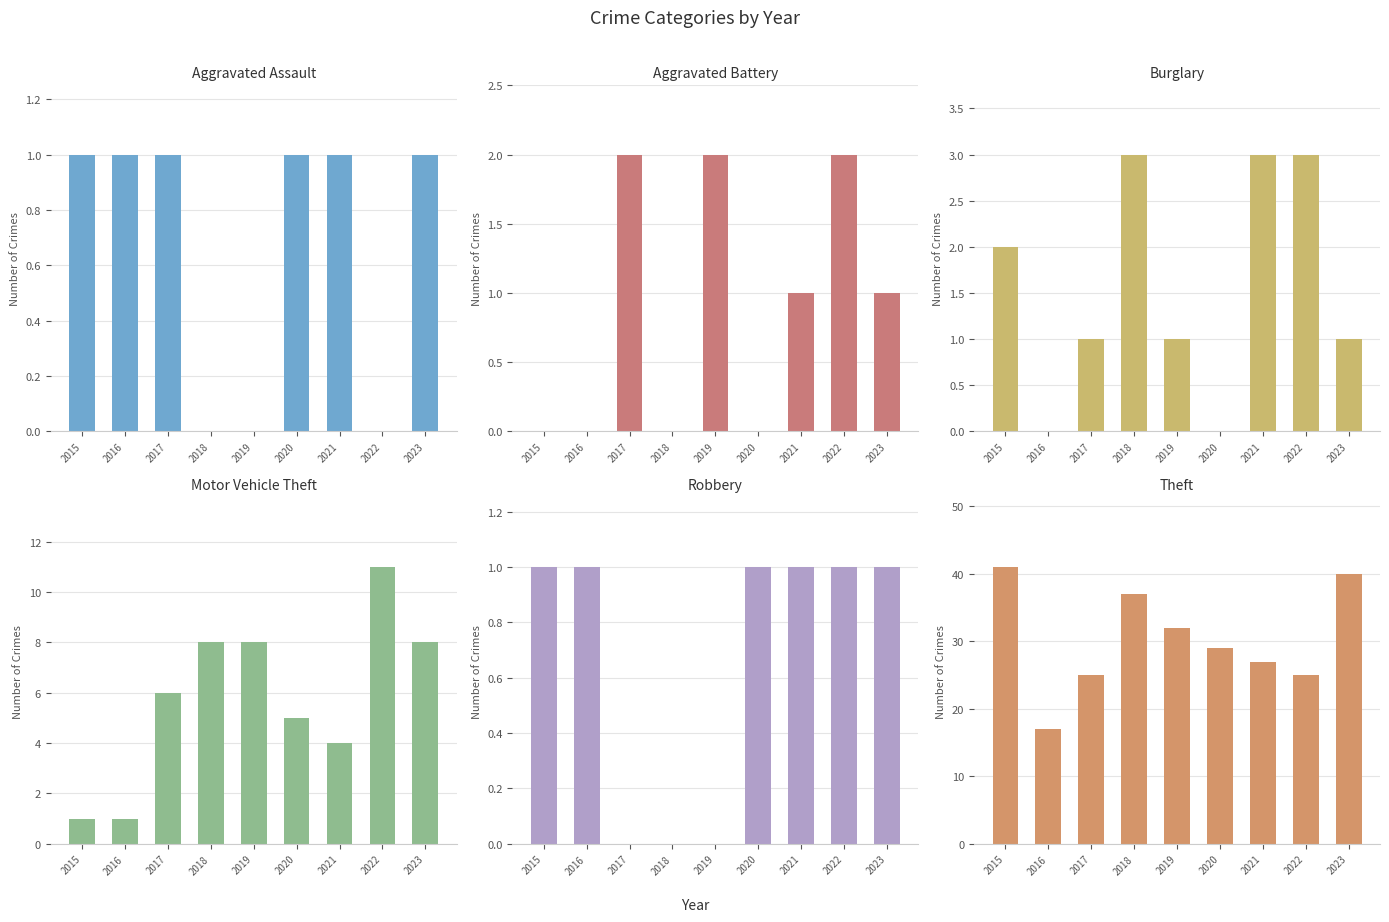

At which category does the chart reach its peak across all series?

2015